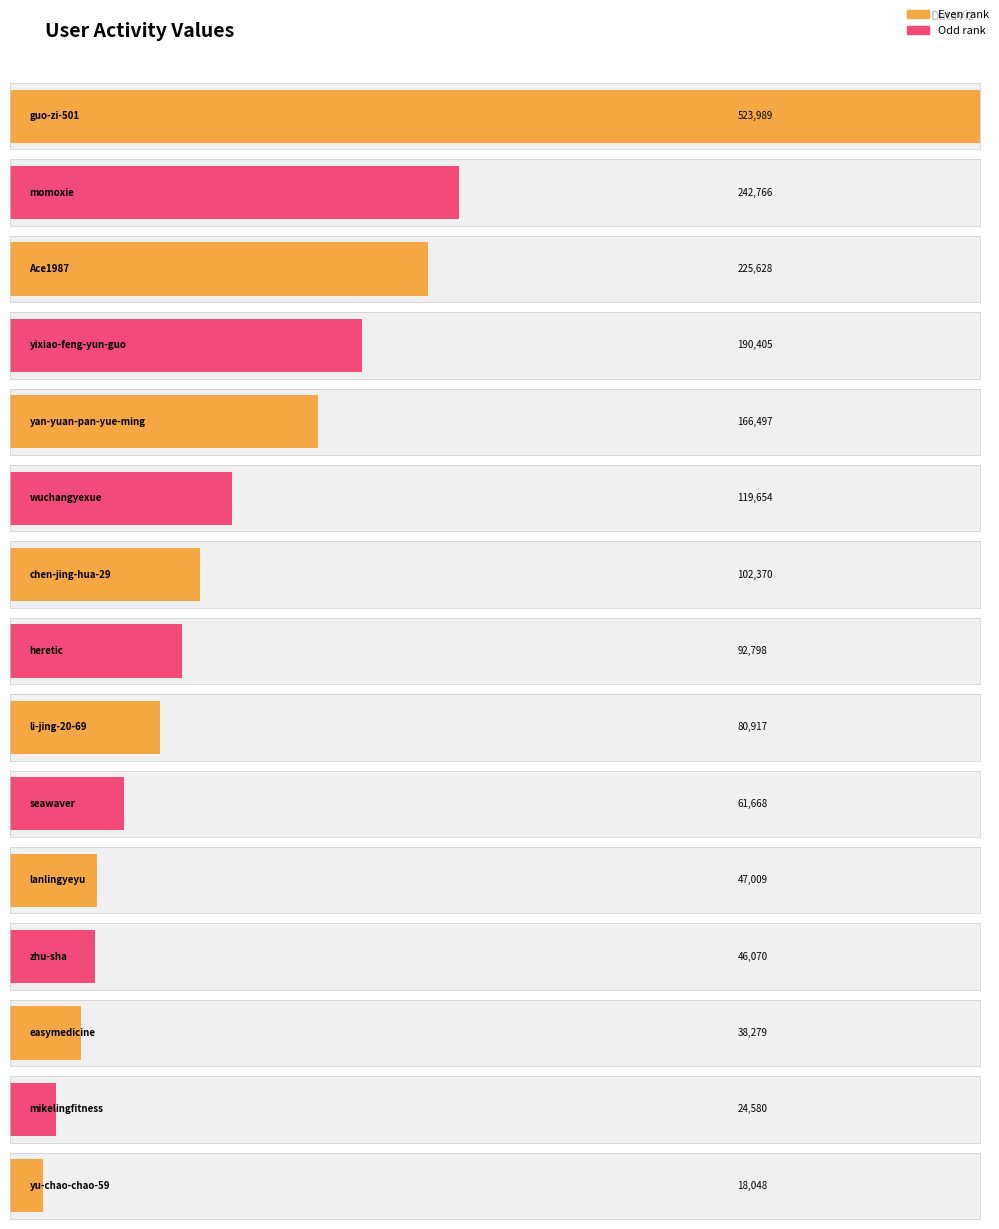

Does the chart contain stacked bars?

No